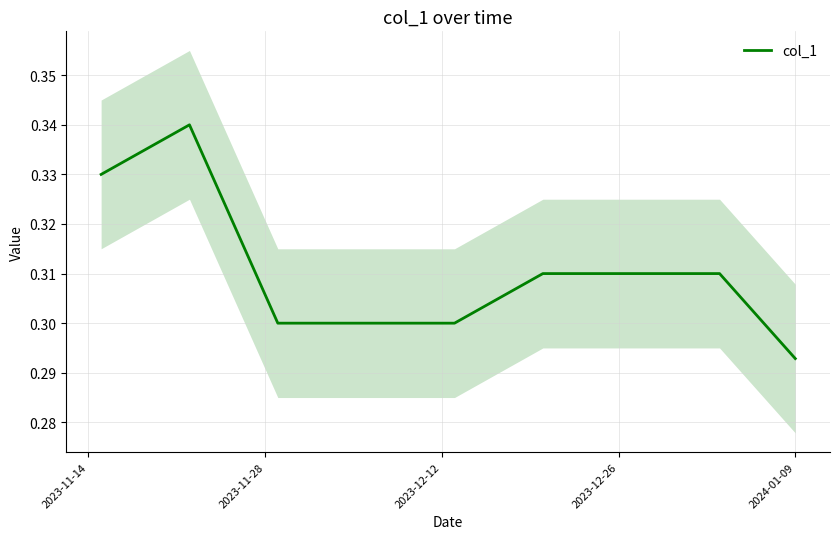

True or false: there are more than 2 points higher than both neighbors.

False